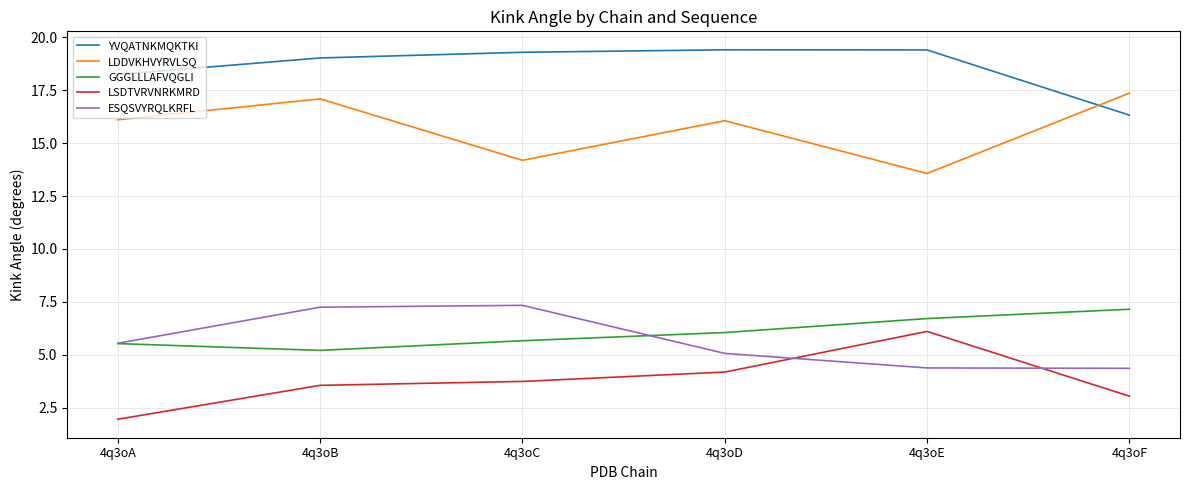

How many lines are shown in the chart?

5